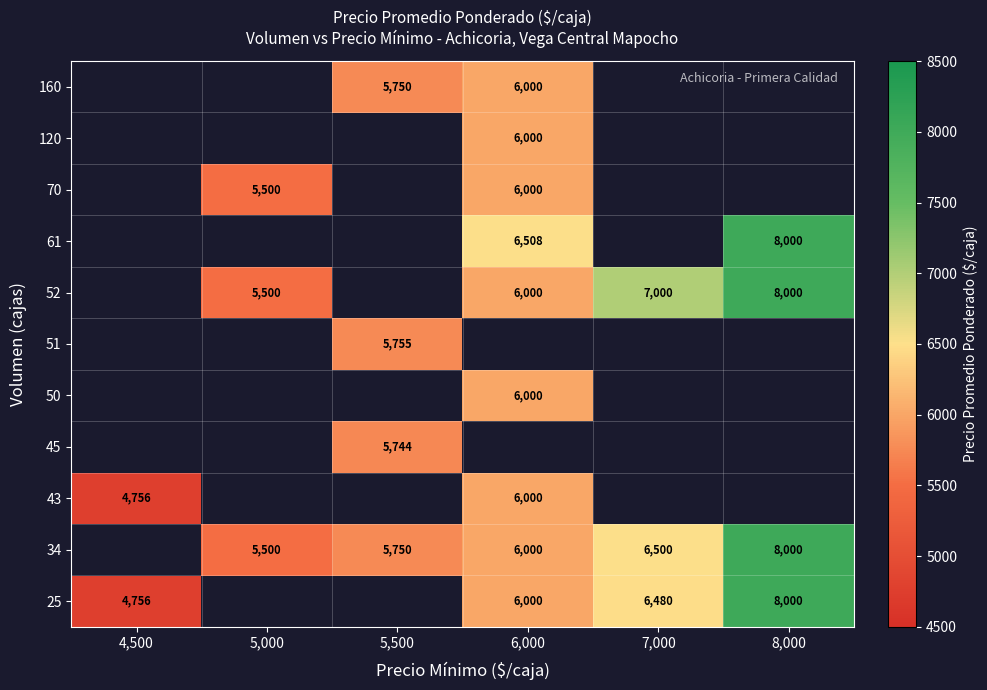

The value of 120 at 6,000 is 6000. True or false?

True